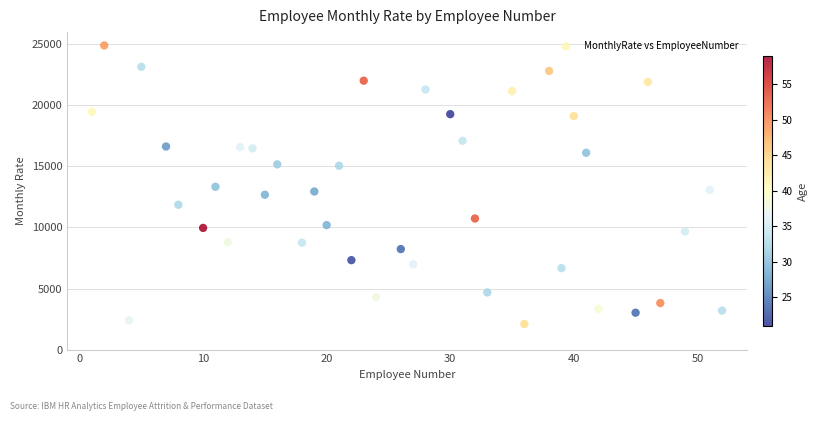

What is the range of Y values (max minus min)?

22813